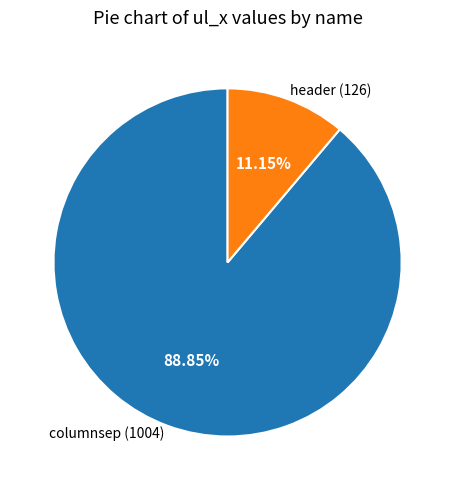

To the nearest percent, what is the difference between the largest and smallest slice percentages?

78%